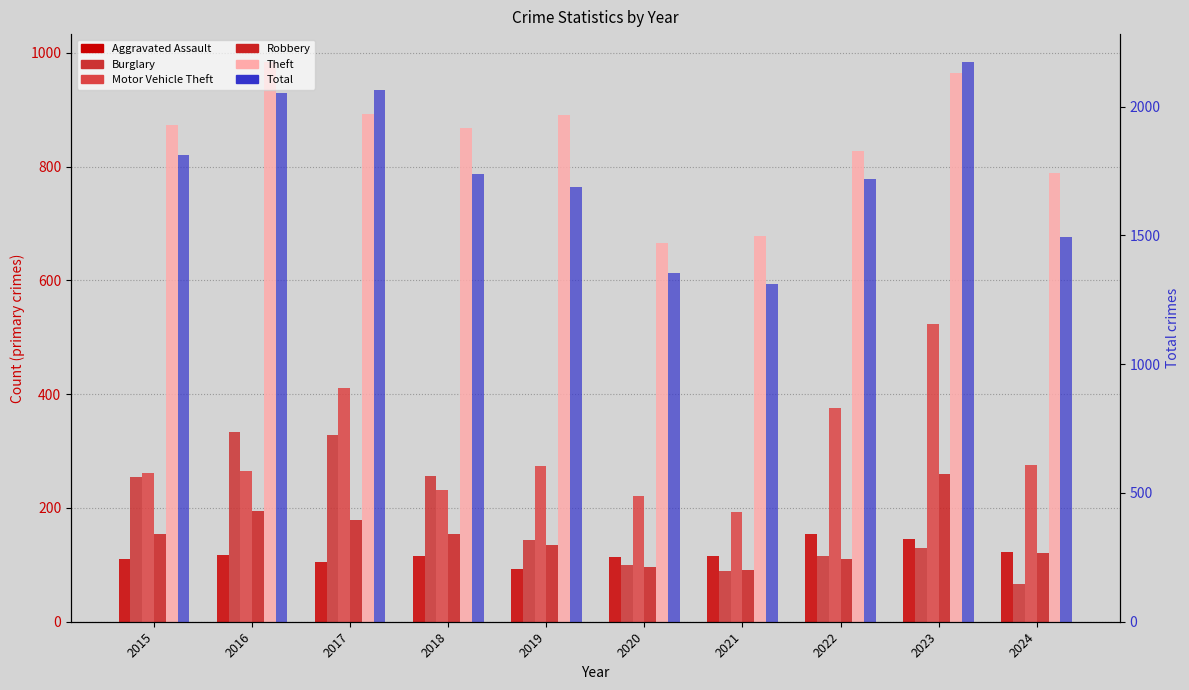

The Theft series shows 868 at 2018. True or false?

True